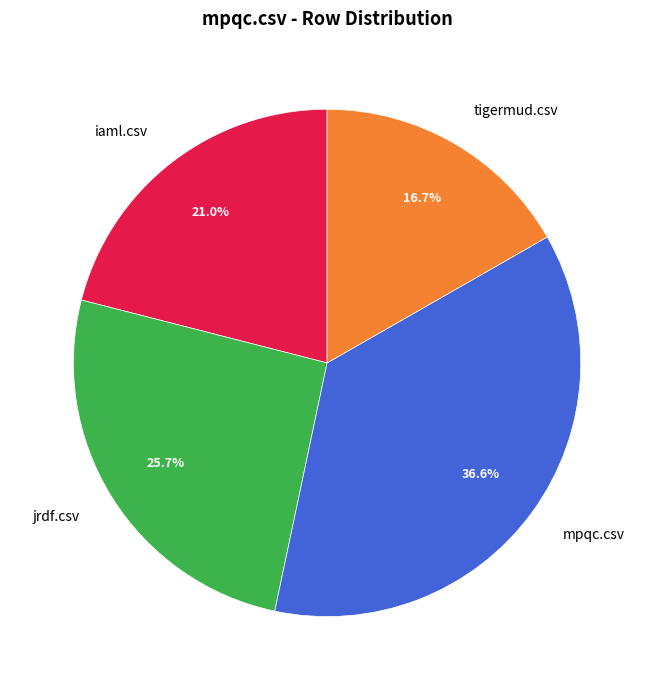

Combined, do mpqc.csv and tigermud.csv account for over 50%?

Yes